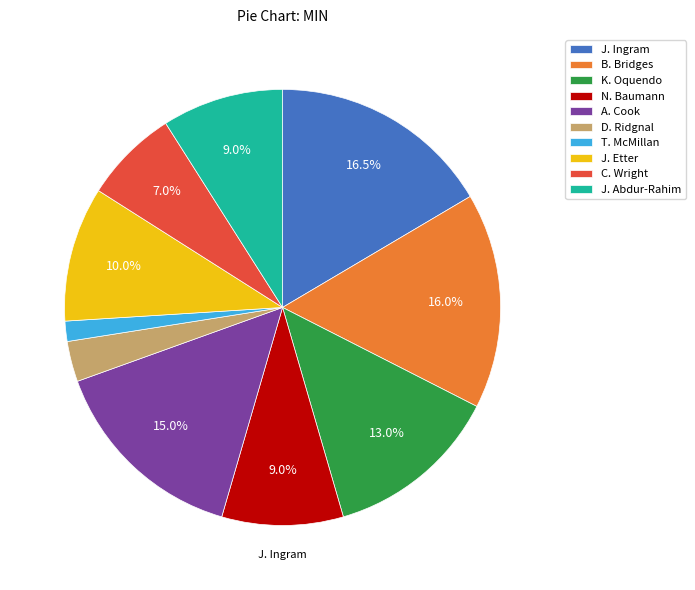

To the nearest percent, what is the difference between the D. Ridgnal and B. Bridges slice percentages?

13%